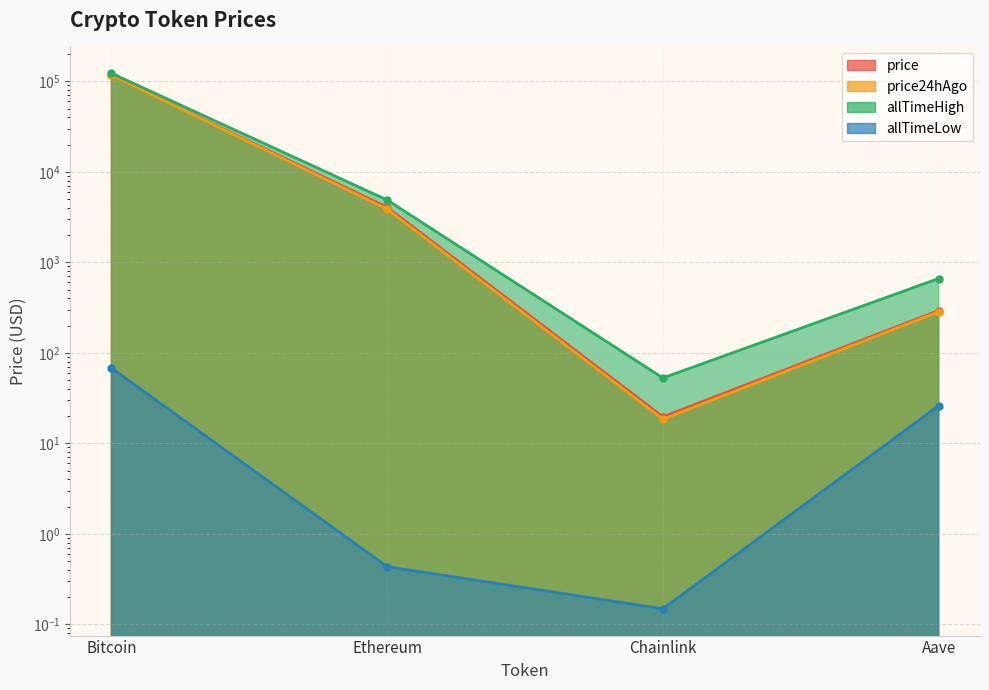

What is the average value of the price series?

30253.9